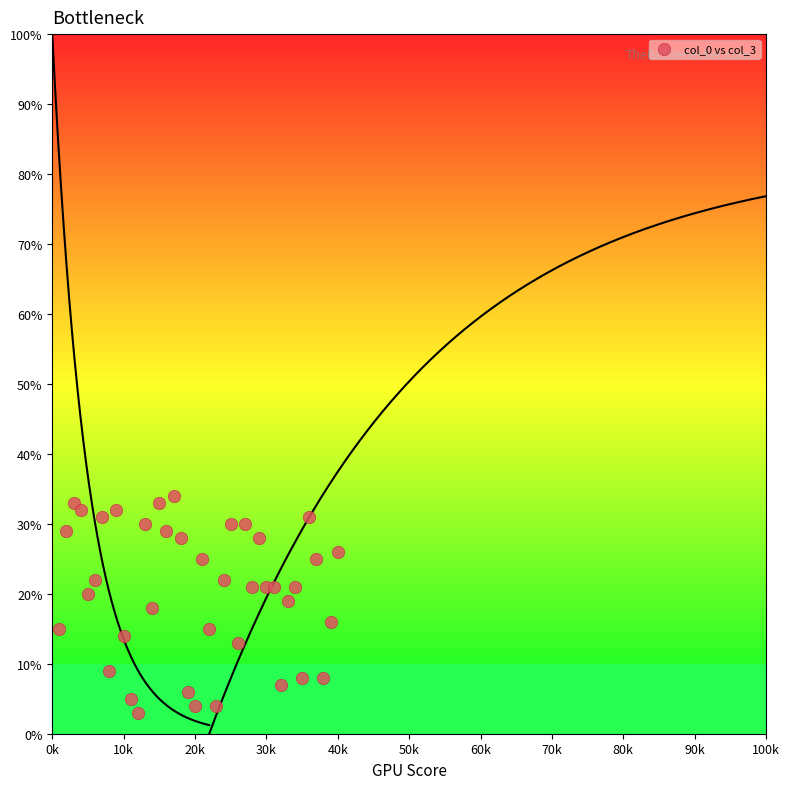

What is the range of X values (max minus min)?

39000.0